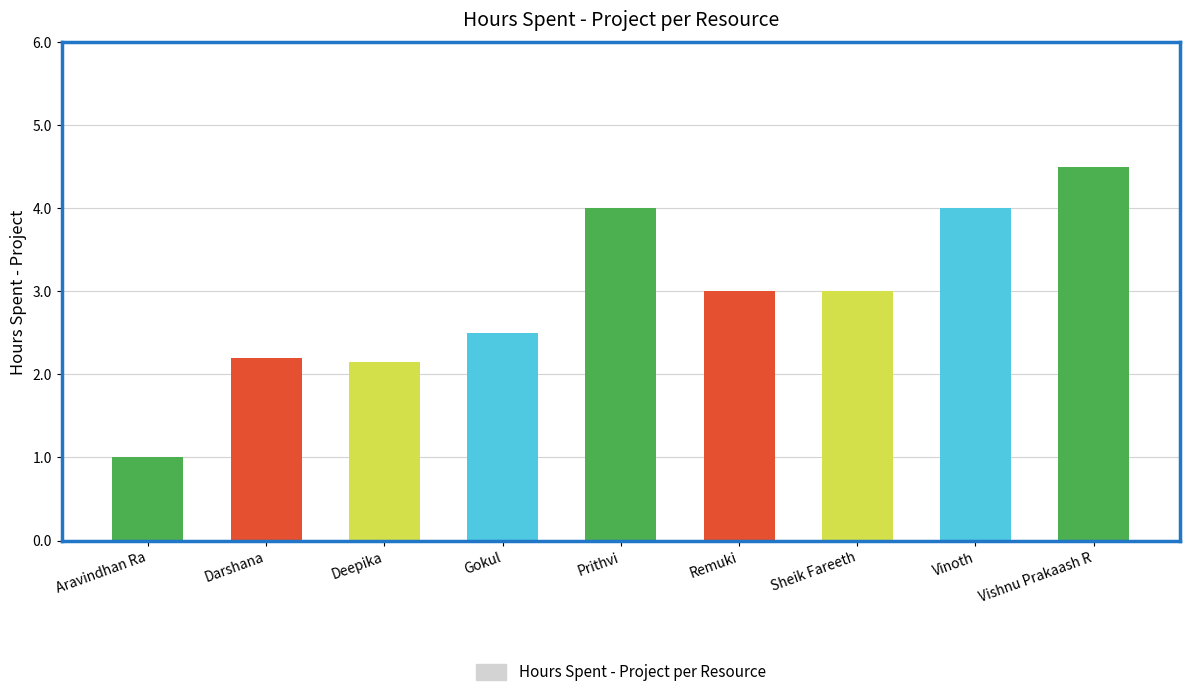

What is the difference between the values at Prithvi and Remuki?

1.0